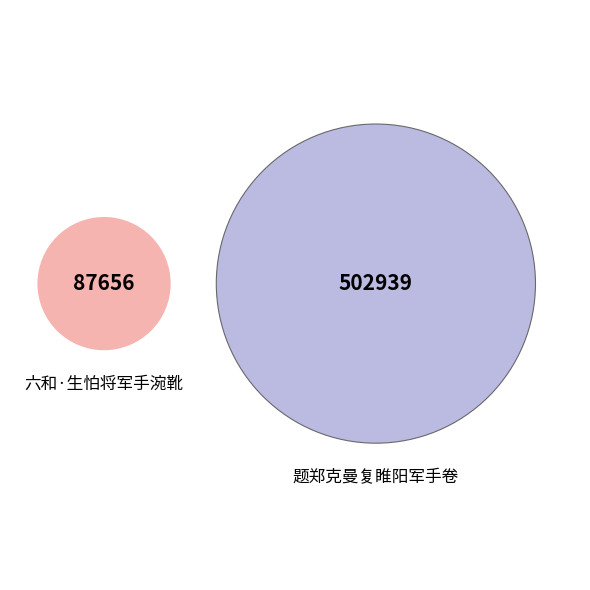

Is there any slice that represents more than half of the pie?

Yes